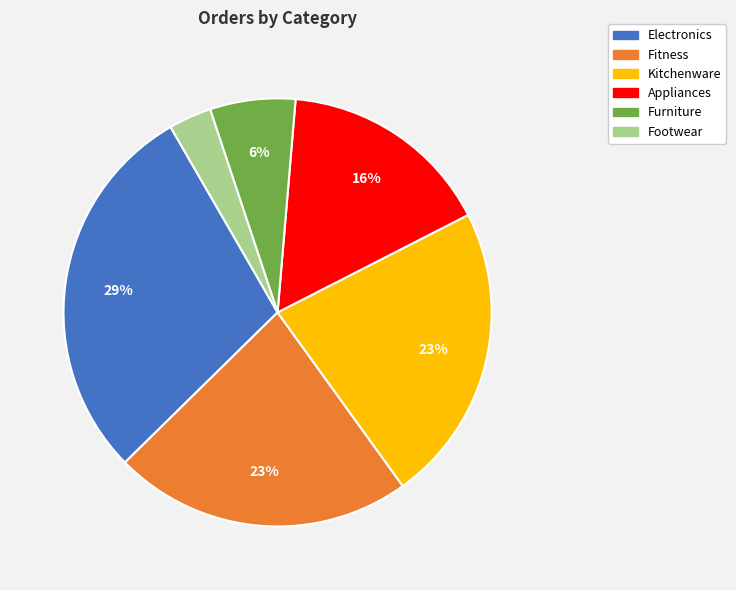

To the nearest percent, what portion does Appliances represent?

16%